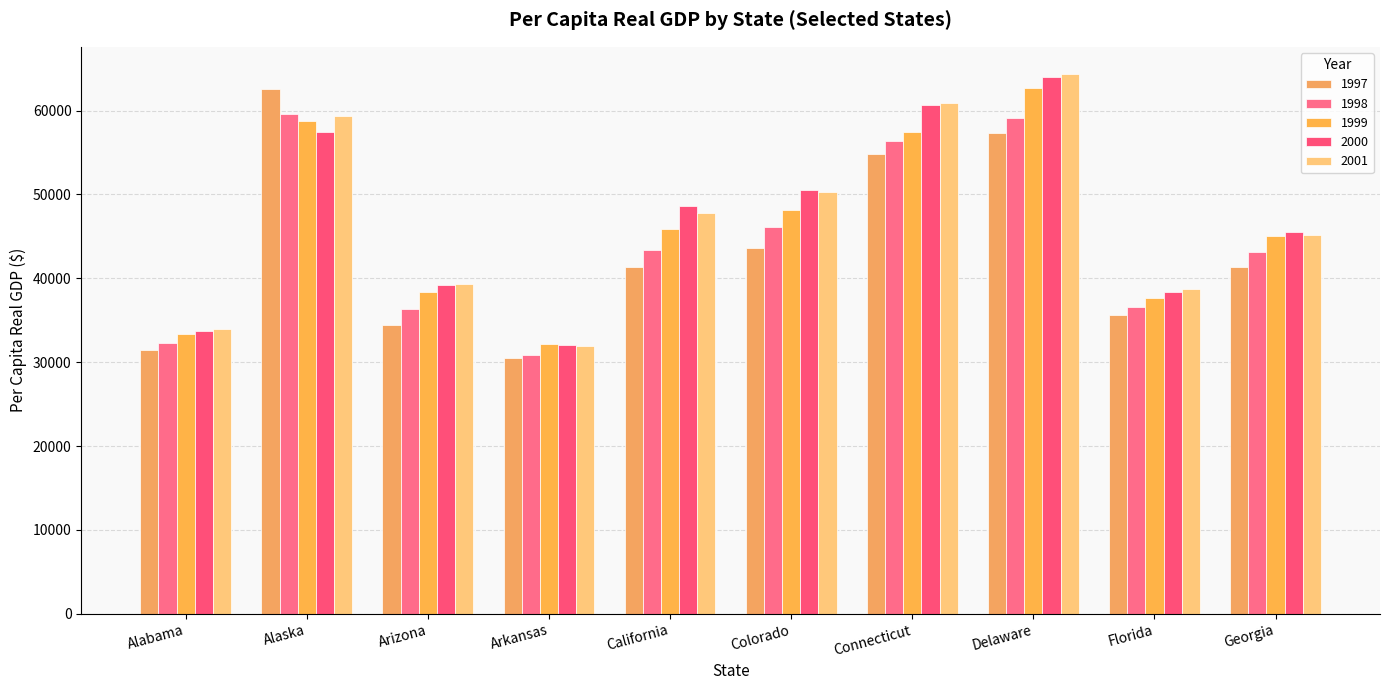

What position from the right is Delaware?

3